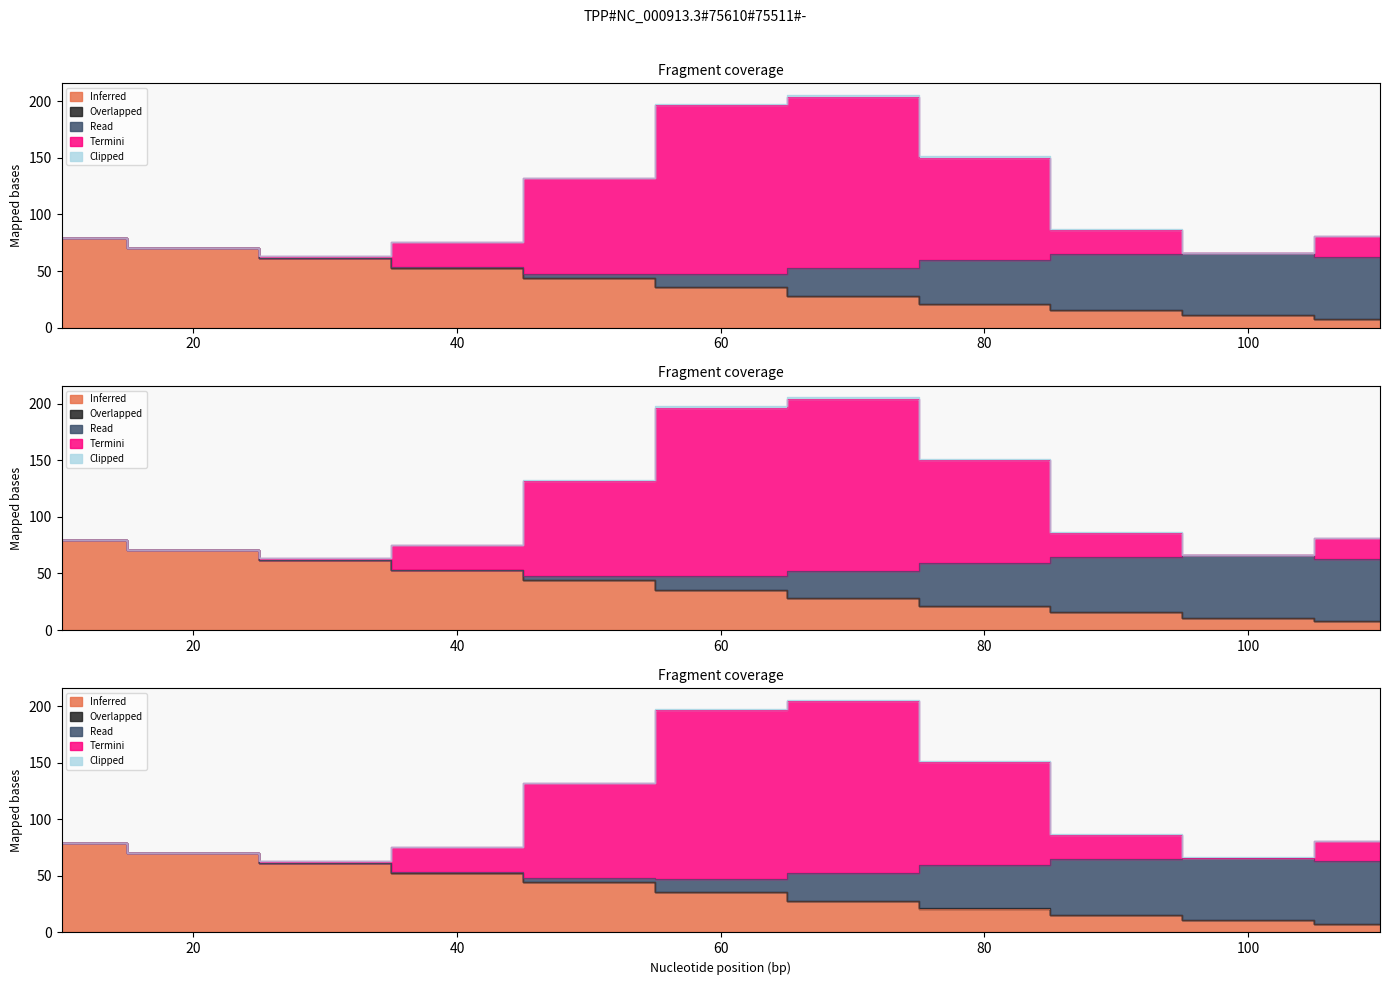

Where does the Termini series first go above 21?

40